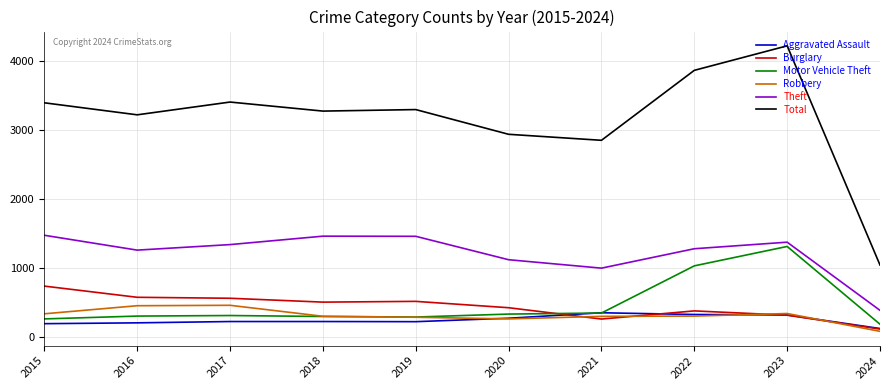

The value of Total at 2019 is 4395. True or false?

False